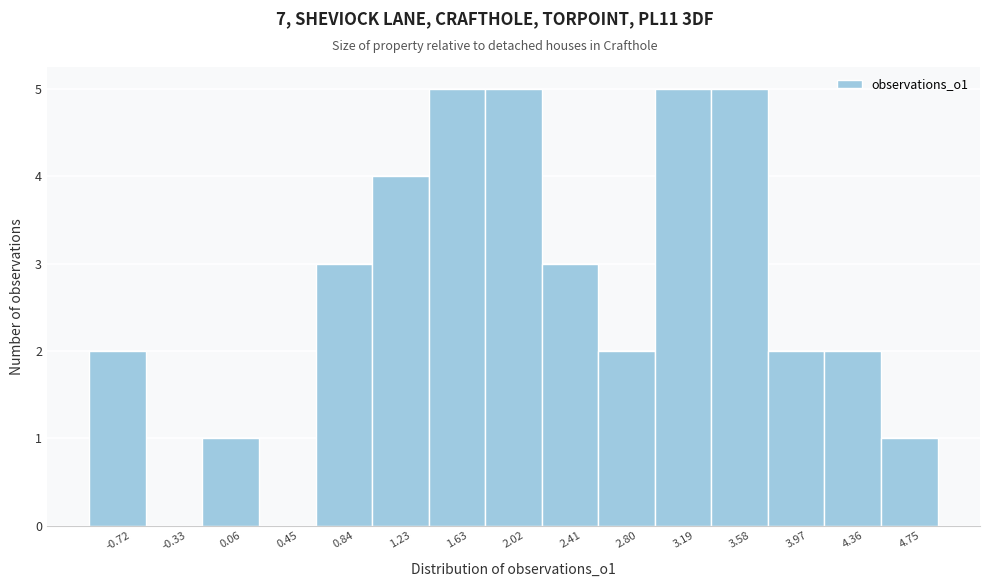

How tall is the bar that spans 4.15 to 4.55 on the x-axis? Neither the bar edges nor the heights are printed on the chart, so give them approximately, as read against the axes.

2